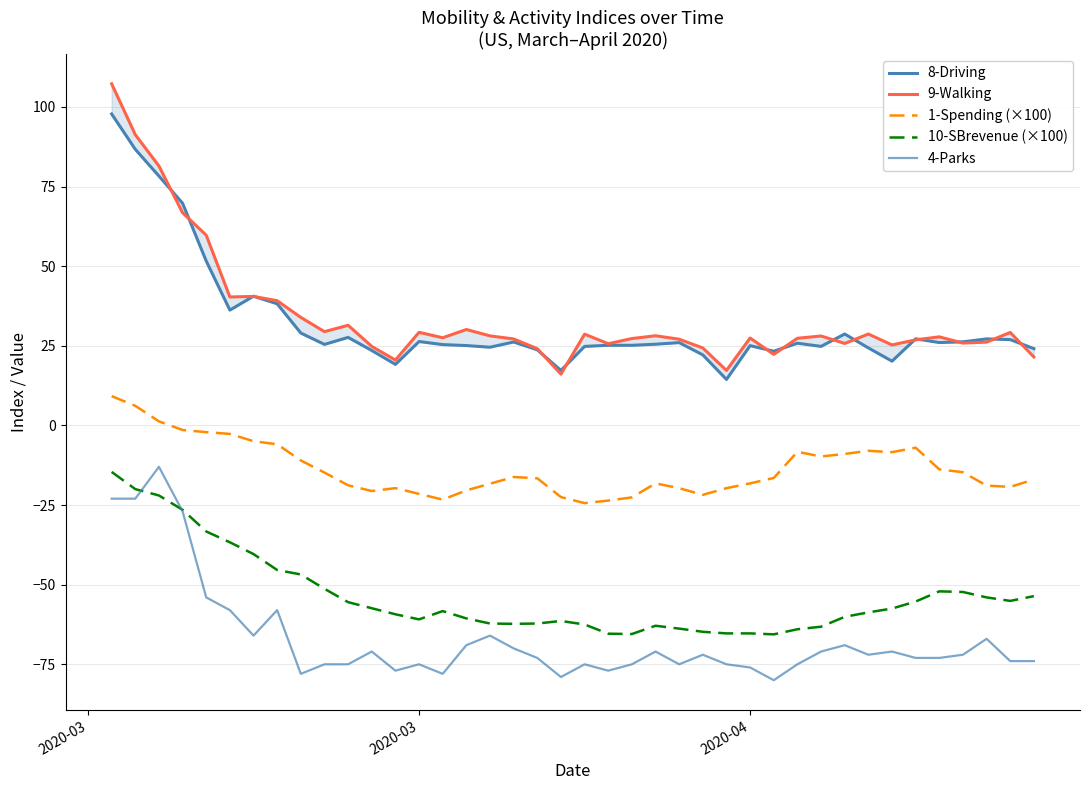

True or false: 8-Driving and 1-Spending (×100) cross at least once.

False